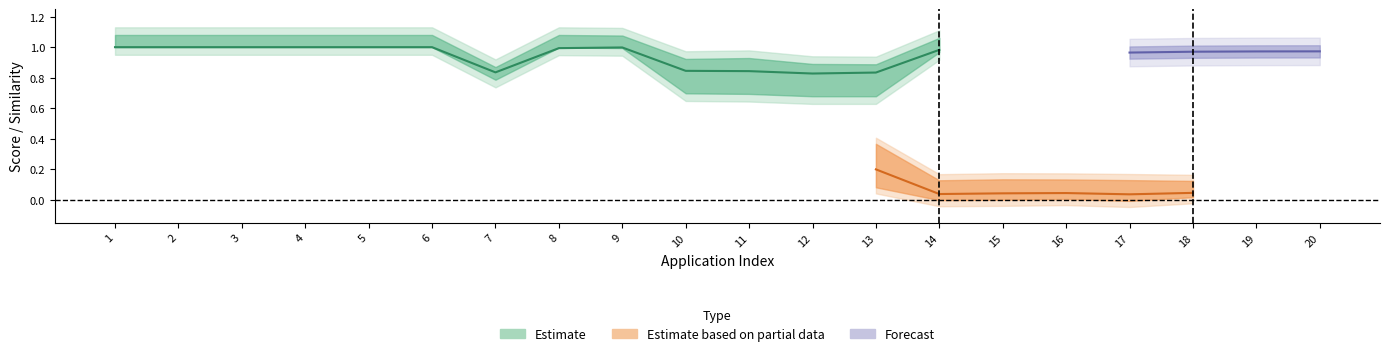

What is the difference between the second highest and minimum values in the col_8 series?

0.2